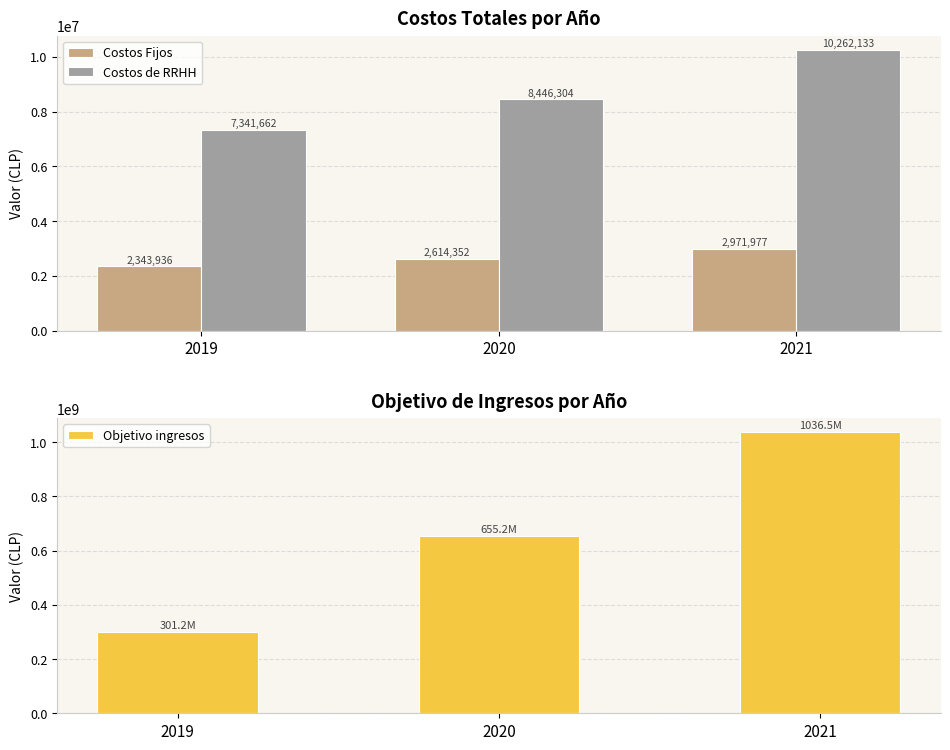

Which series has the largest range (max minus min)?

Objetivo ingresos